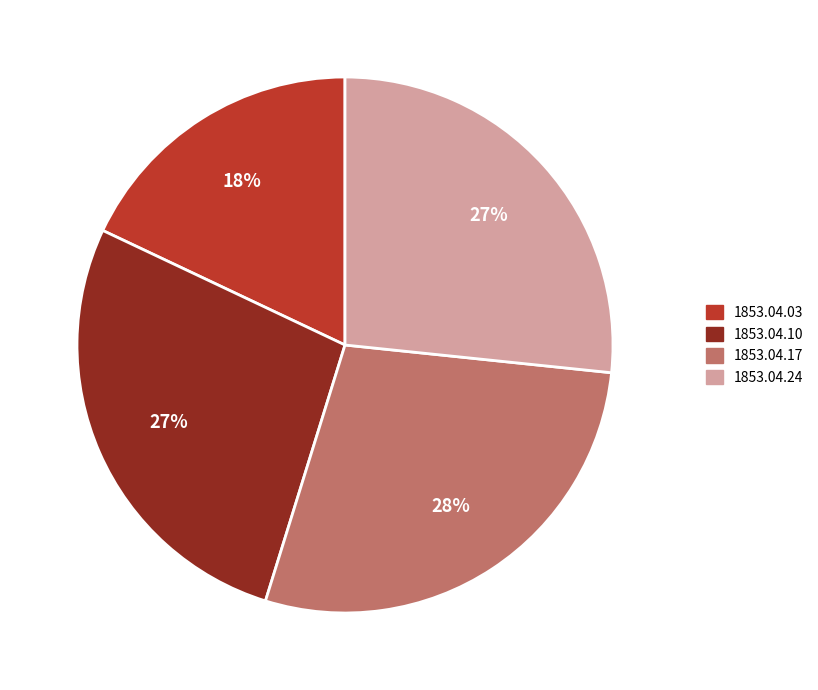

Which has a higher value, 1853.04.03 or 1853.04.17?

1853.04.17